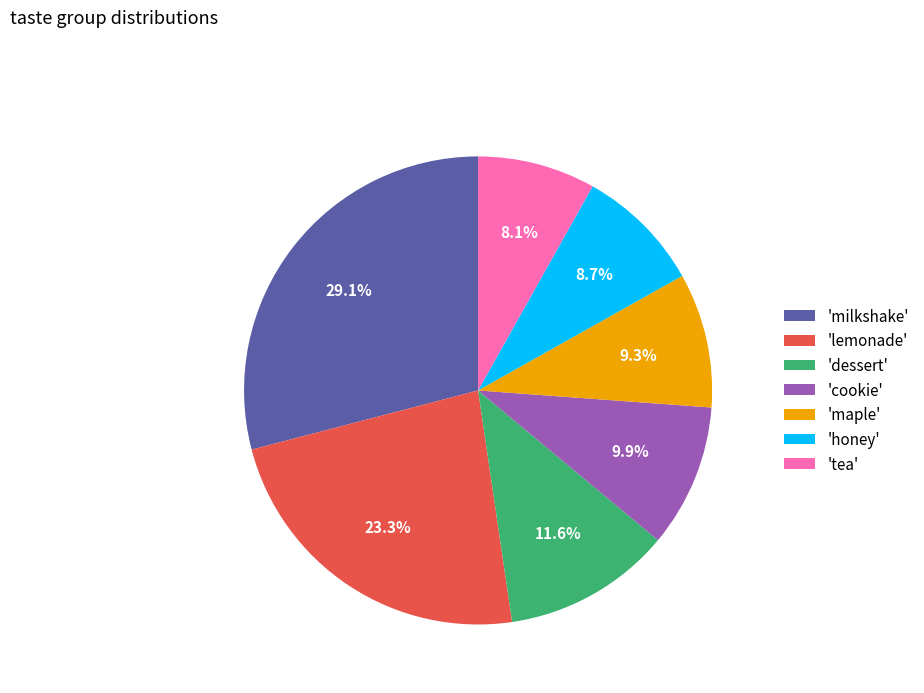

Between 'lemonade' and 'maple', which is larger?

'lemonade'